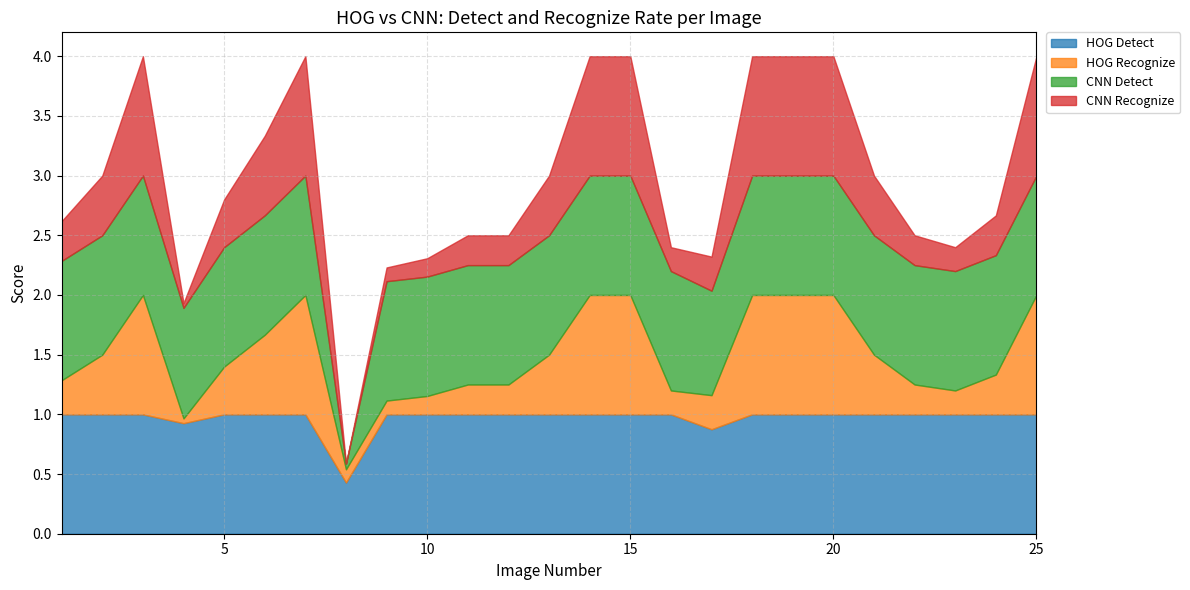

Reading right to left, transcribe all the data shown in this chart.

HOG Detect: 25=1.0	24=1.0	23=1.0	22=1.0	21=1.0	20=1.0	19=1.0	18=1.0	17=0.9	16=1.0	15=1.0	14=1.0	13=1.0	12=1.0	11=1.0	10=1.0	9=1.0	8=0.4	7=1.0	6=1.0	5=1.0	4=0.9	3=1.0	2=1.0	1=1.0
HOG Recognize: 25=1.0	24=0.3	23=0.2	22=0.2	21=0.5	20=1.0	19=1.0	18=1.0	17=0.3	16=0.2	15=1.0	14=1.0	13=0.5	12=0.2	11=0.2	10=0.2	9=0.1	8=0.1	7=1.0	6=0.7	5=0.4	4=0.0	3=1.0	2=0.5	1=0.3
CNN Detect: 25=1.0	24=1.0	23=1.0	22=1.0	21=1.0	20=1.0	19=1.0	18=1.0	17=0.9	16=1.0	15=1.0	14=1.0	13=1.0	12=1.0	11=1.0	10=1.0	9=1.0	8=0.0	7=1.0	6=1.0	5=1.0	4=0.9	3=1.0	2=1.0	1=1.0
CNN Recognize: 25=1.0	24=0.3	23=0.2	22=0.2	21=0.5	20=1.0	19=1.0	18=1.0	17=0.3	16=0.2	15=1.0	14=1.0	13=0.5	12=0.2	11=0.2	10=0.2	9=0.1	8=0.0	7=1.0	6=0.7	5=0.4	4=0.0	3=1.0	2=0.5	1=0.3